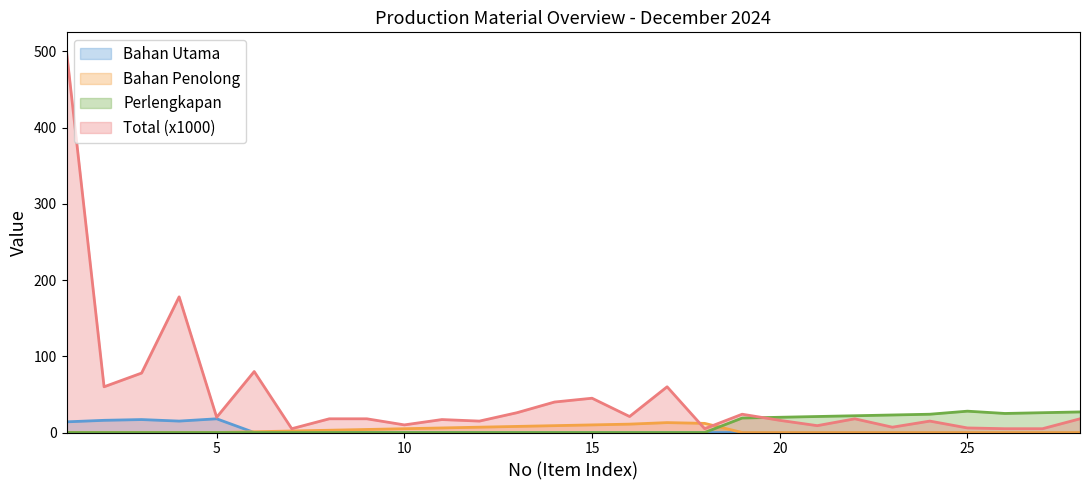

How many distinct data groups are displayed?

4